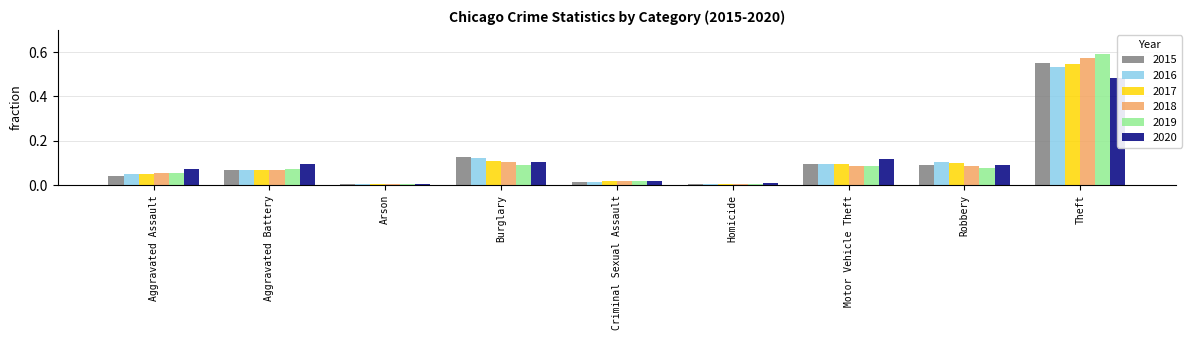

Reading right to left, transcribe all the data shown in this chart.

2015: Theft=0.5	Robbery=0.1	Motor Vehicle Theft=0.1	Homicide=0.0	Criminal Sexual Assault=0.0	Burglary=0.1	Arson=0.0	Aggravated Battery=0.1	Aggravated Assault=0.0
2016: Theft=0.5	Robbery=0.1	Motor Vehicle Theft=0.1	Homicide=0.0	Criminal Sexual Assault=0.0	Burglary=0.1	Arson=0.0	Aggravated Battery=0.1	Aggravated Assault=0.0
2017: Theft=0.5	Robbery=0.1	Motor Vehicle Theft=0.1	Homicide=0.0	Criminal Sexual Assault=0.0	Burglary=0.1	Arson=0.0	Aggravated Battery=0.1	Aggravated Assault=0.0
2018: Theft=0.6	Robbery=0.1	Motor Vehicle Theft=0.1	Homicide=0.0	Criminal Sexual Assault=0.0	Burglary=0.1	Arson=0.0	Aggravated Battery=0.1	Aggravated Assault=0.1
2019: Theft=0.6	Robbery=0.1	Motor Vehicle Theft=0.1	Homicide=0.0	Criminal Sexual Assault=0.0	Burglary=0.1	Arson=0.0	Aggravated Battery=0.1	Aggravated Assault=0.1
2020: Theft=0.5	Robbery=0.1	Motor Vehicle Theft=0.1	Homicide=0.0	Criminal Sexual Assault=0.0	Burglary=0.1	Arson=0.0	Aggravated Battery=0.1	Aggravated Assault=0.1